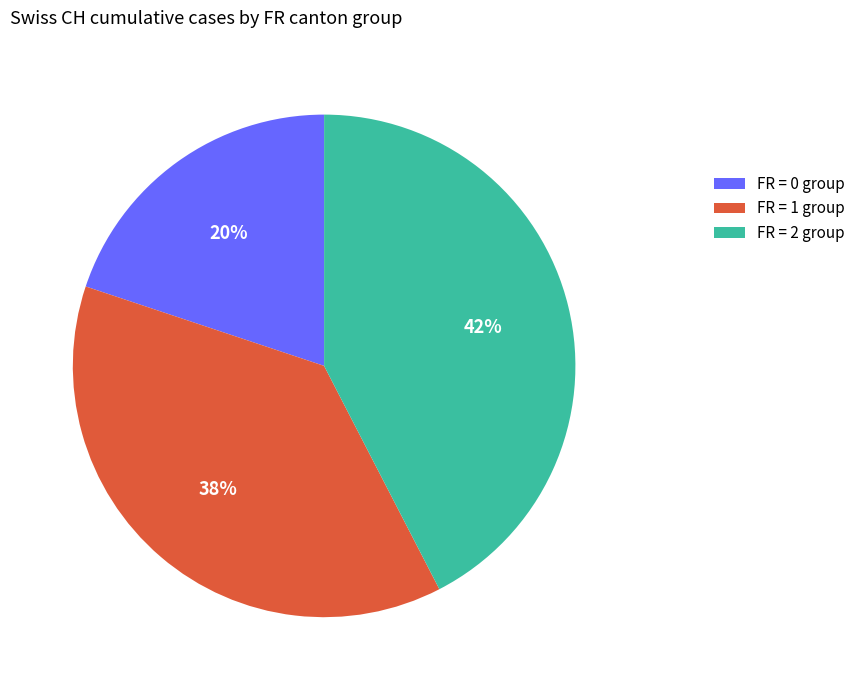

Which category has the smallest portion of the pie?

FR = 0 group